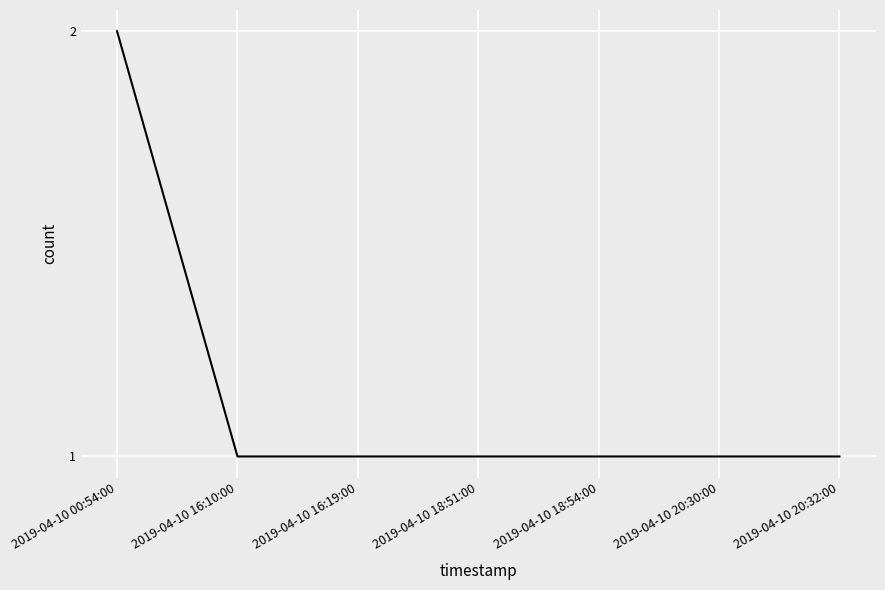

True or false: the data shows 0 at 2019-04-10 18:54:00.

False